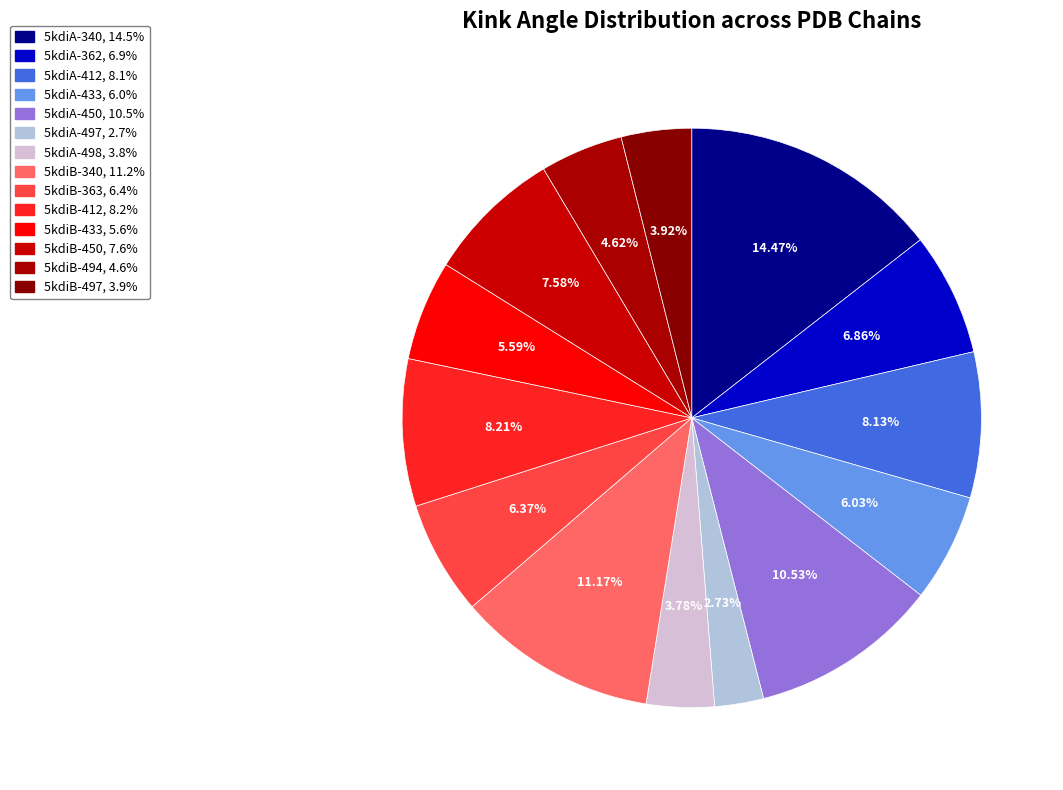

To the nearest percent, what is the average slice percentage?

7%